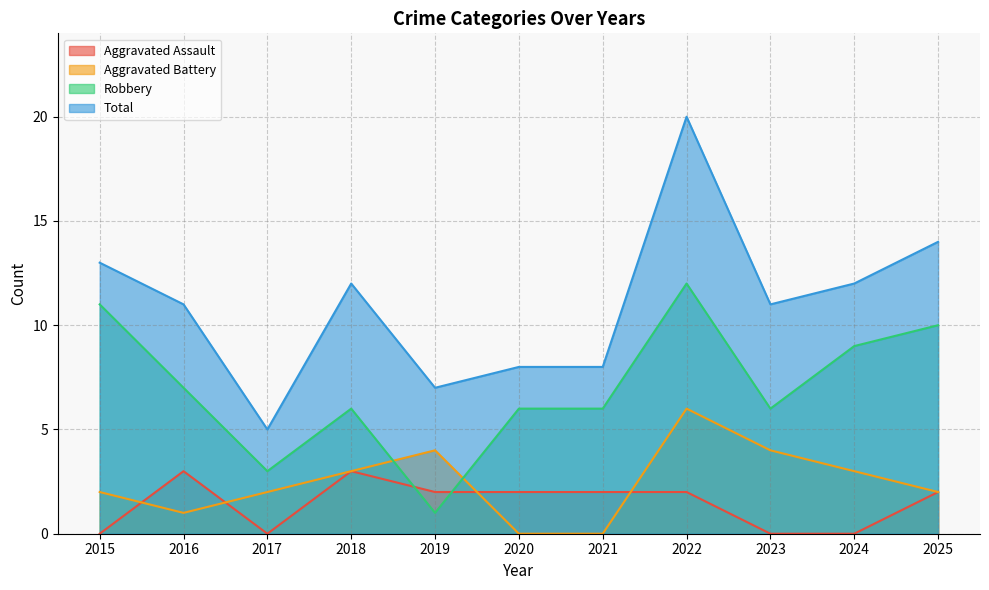

Is it true that Aggravated Assault equals 2 at 2020?

True